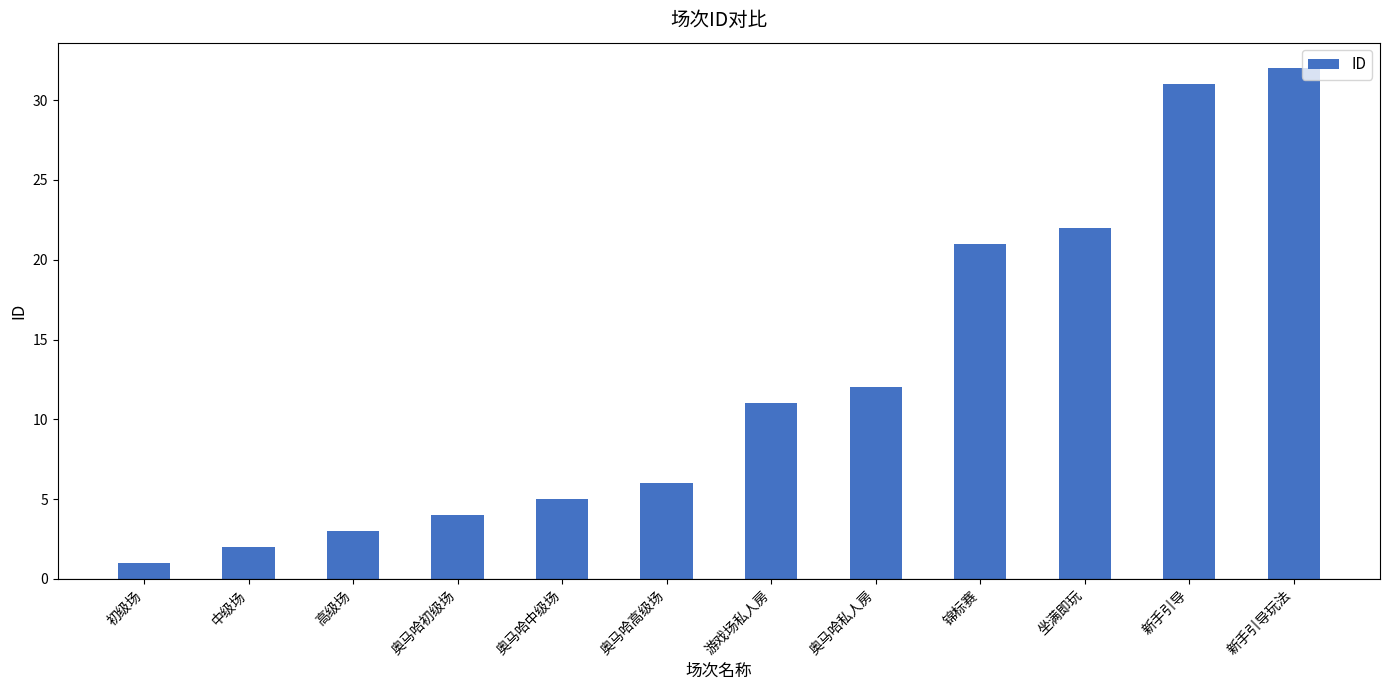

Approximately how many times larger is the value at 游戏场私人房 compared to 新手引导?

0.4